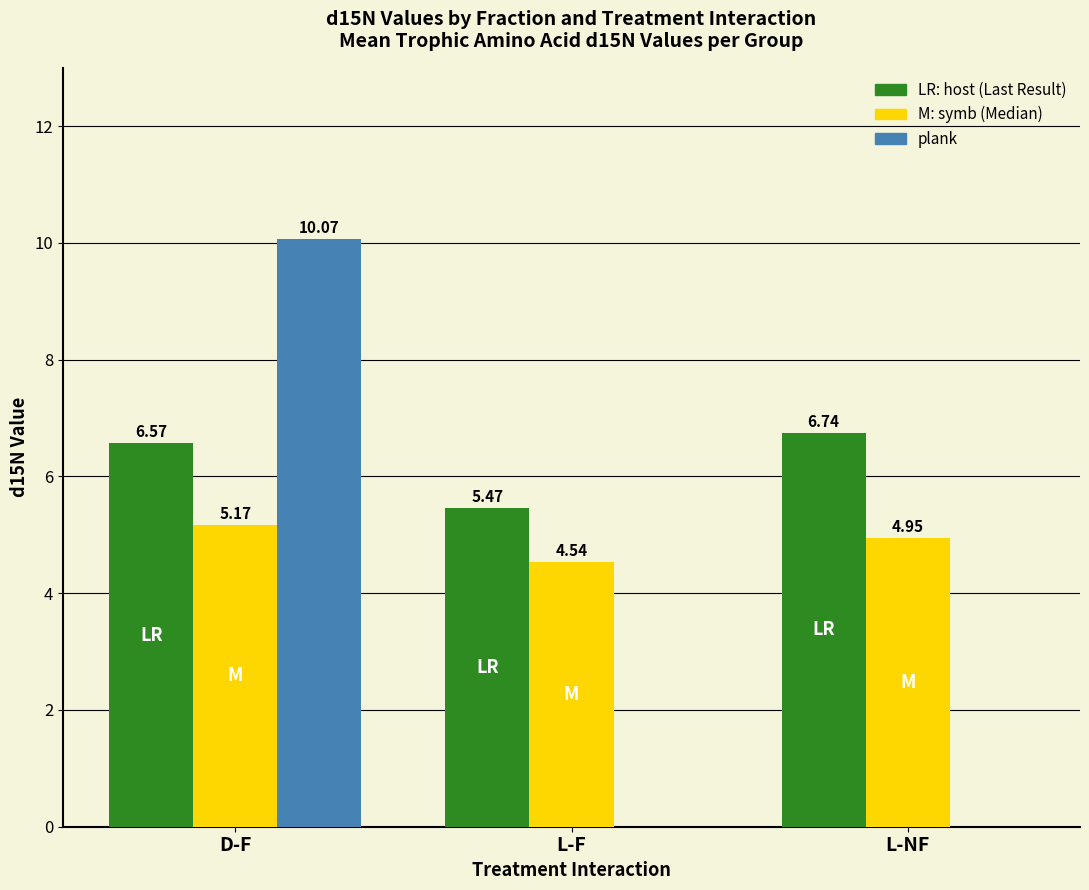

Which label corresponds to the largest value in the chart?

D-F